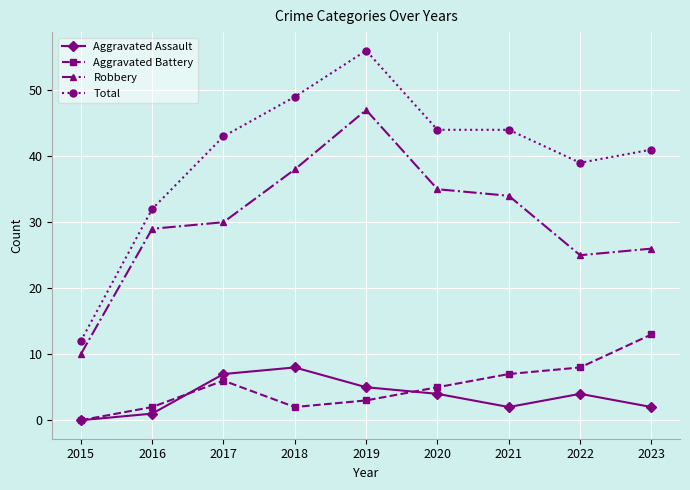

At which label is Aggravated Battery closest to 6?

2017